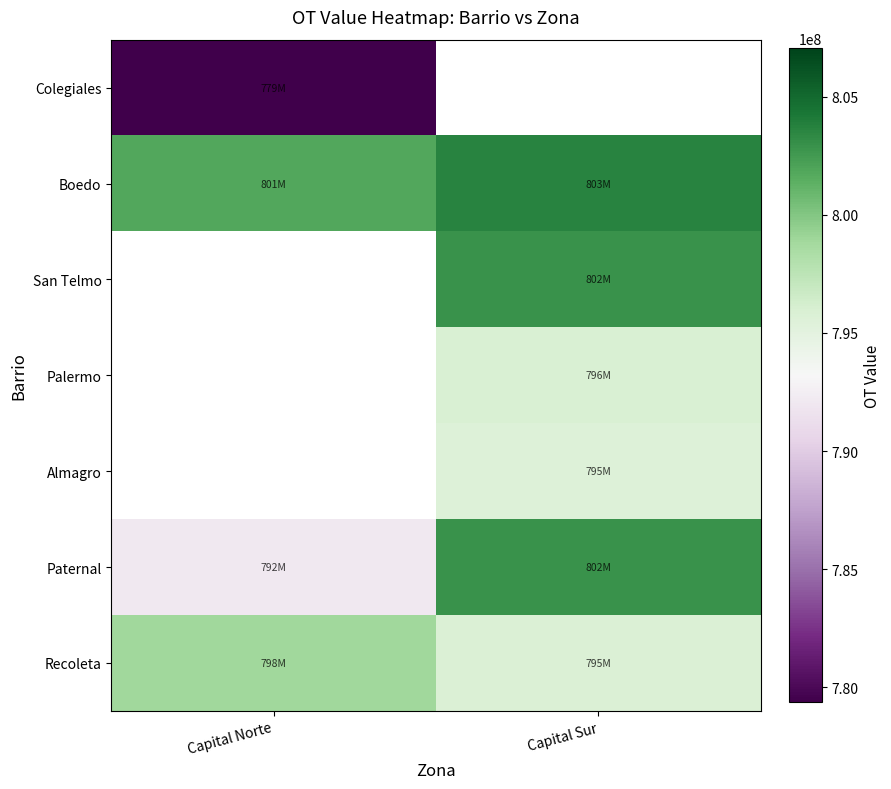

At which label does Boedo reach its minimum?

Capital Norte